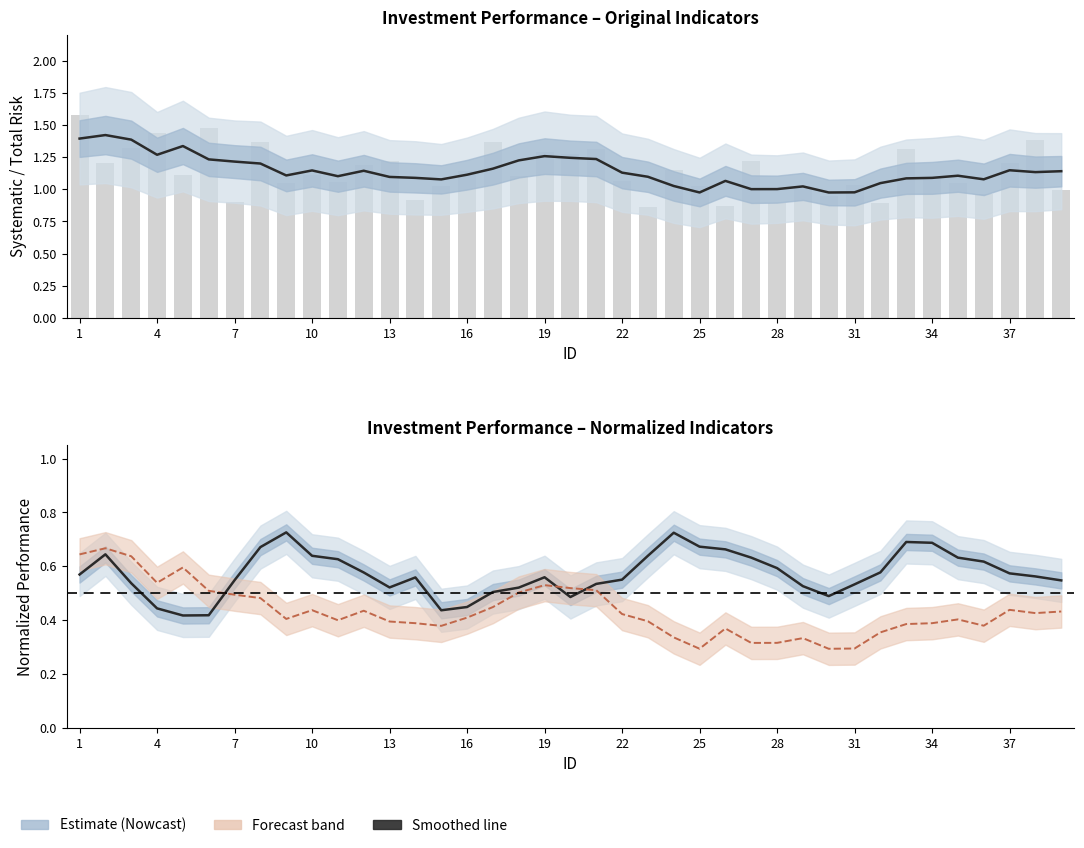

Which has a higher value, 4 or 30?

4